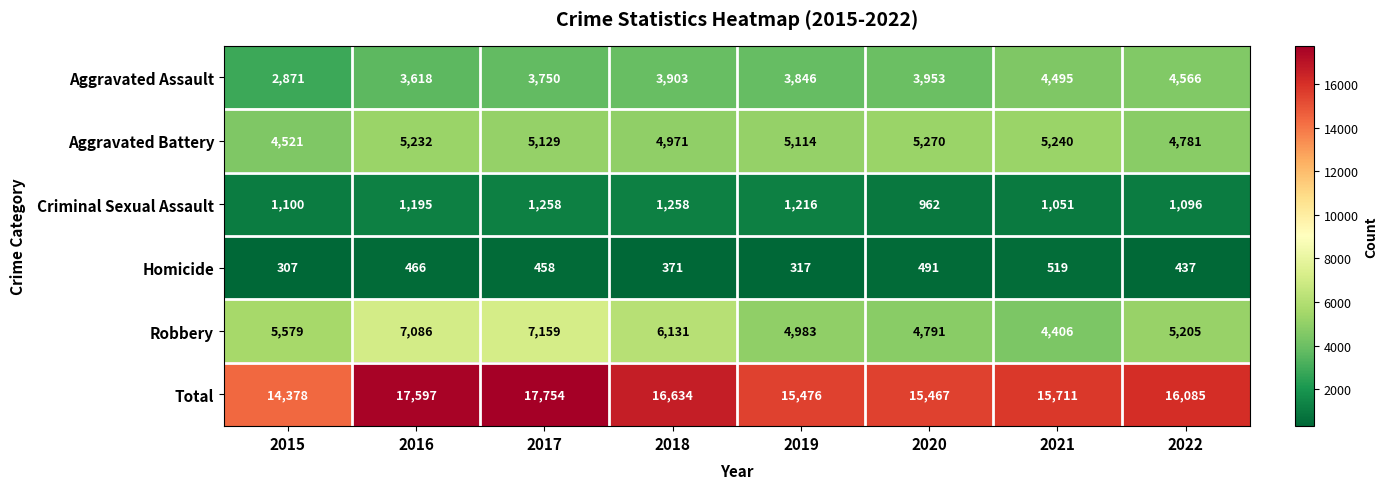

Is it true that Total equals 27377 at 2021?

False